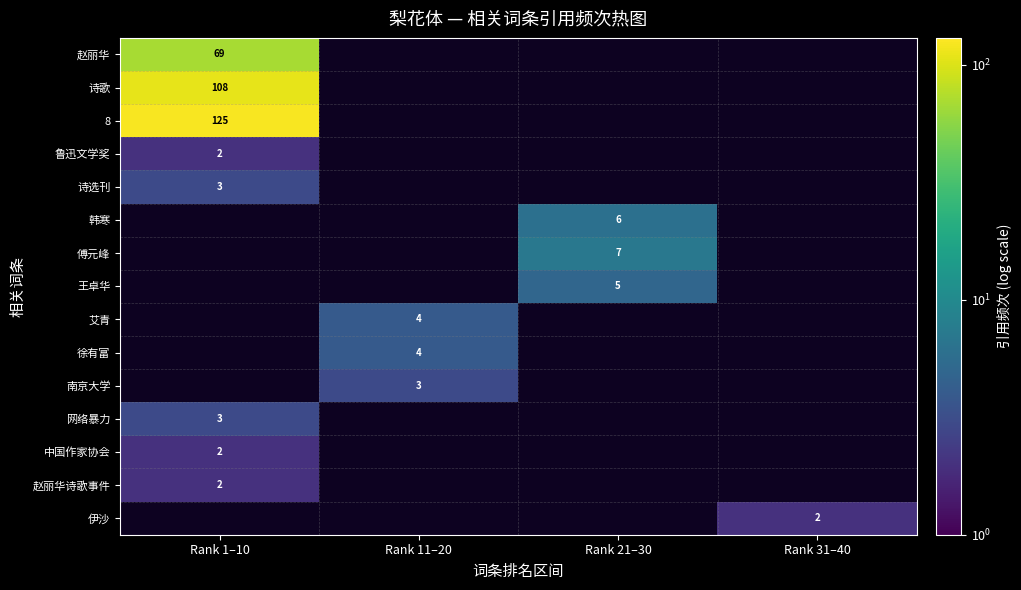

The value of 艾青 at Rank 11–20 is 4. True or false?

True